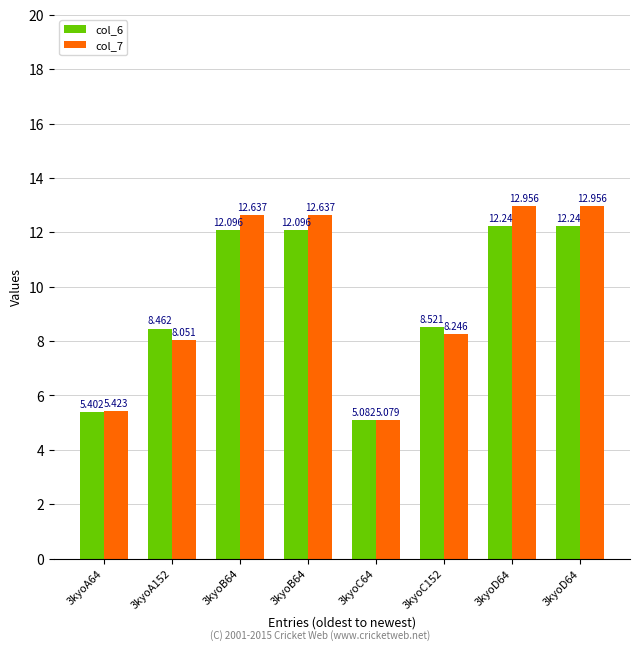

What is the label of the 5th bar from the right?

3kyoB64